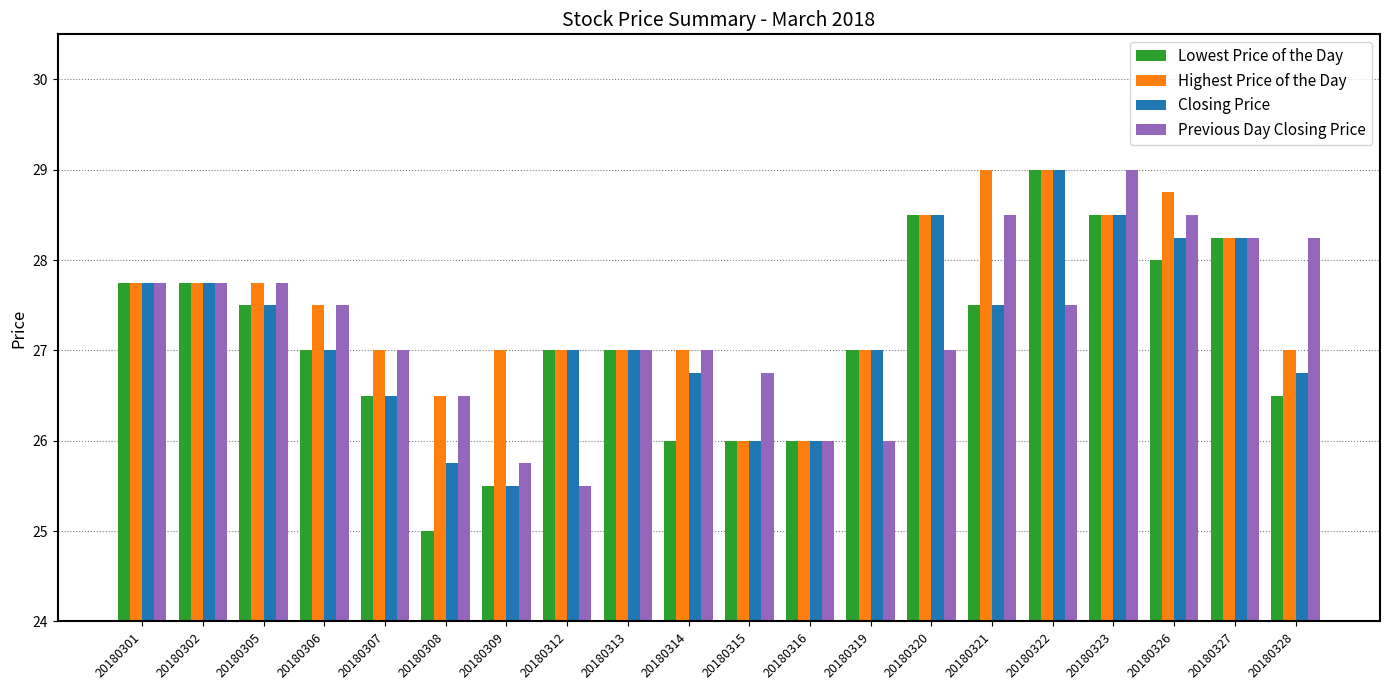

What is the value of the Lowest Price of the Day bar at the 13th from the left?

27.0